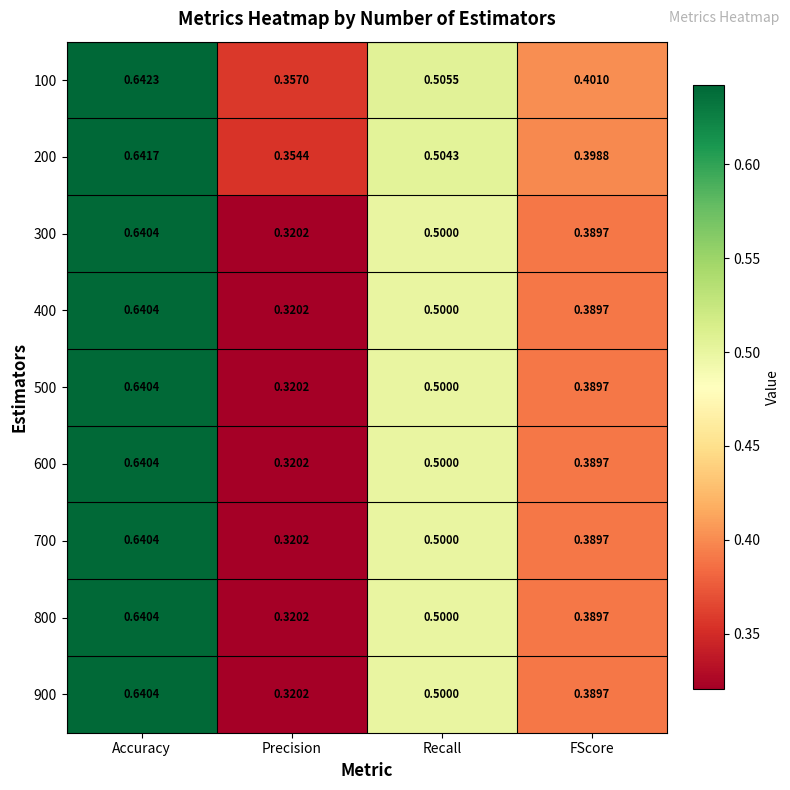

Which series has the largest total across all categories?

100